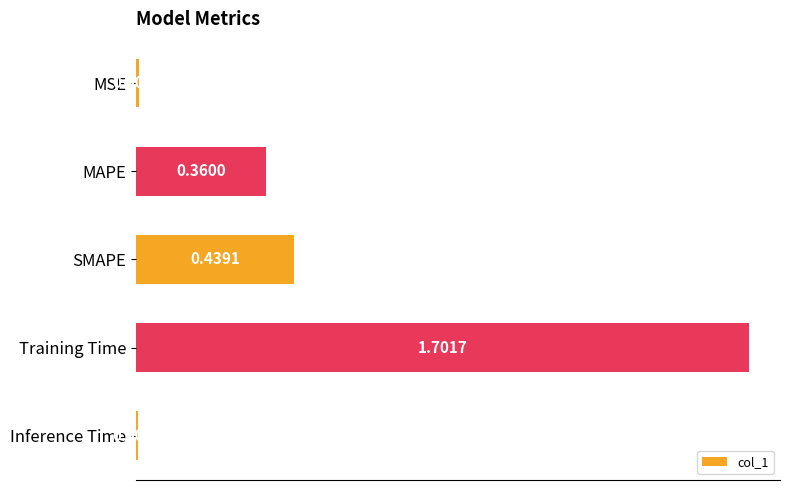

At which category does the chart reach its minimum across all series?

Inference Time